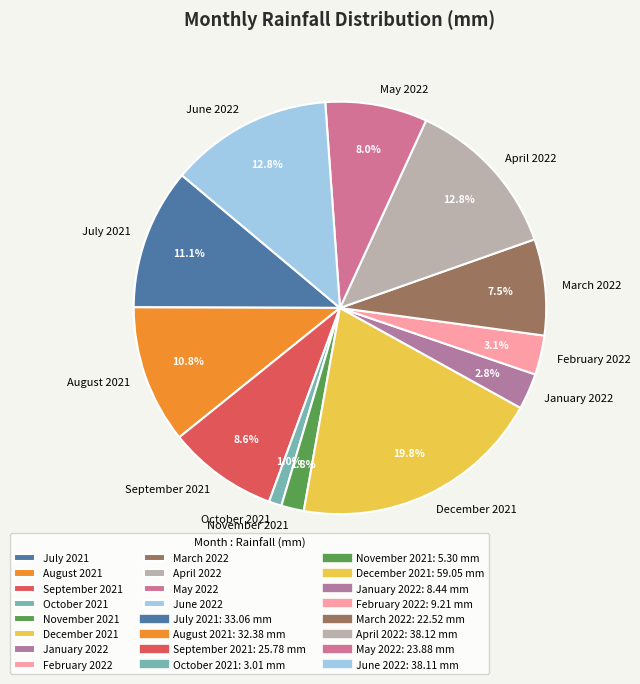

To the nearest percent, what is the difference between the largest and smallest slice percentages?

19%